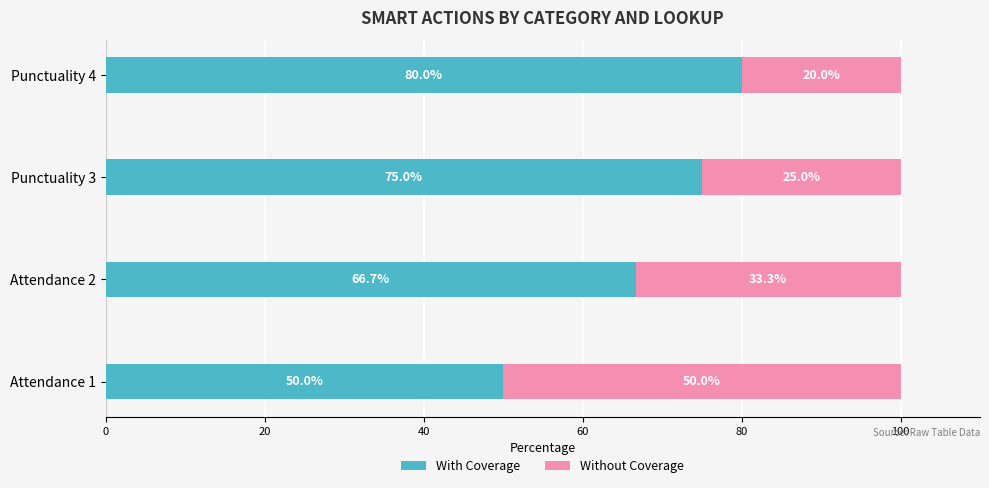

The With Coverage series shows 50.0 at Attendance 1. True or false?

True